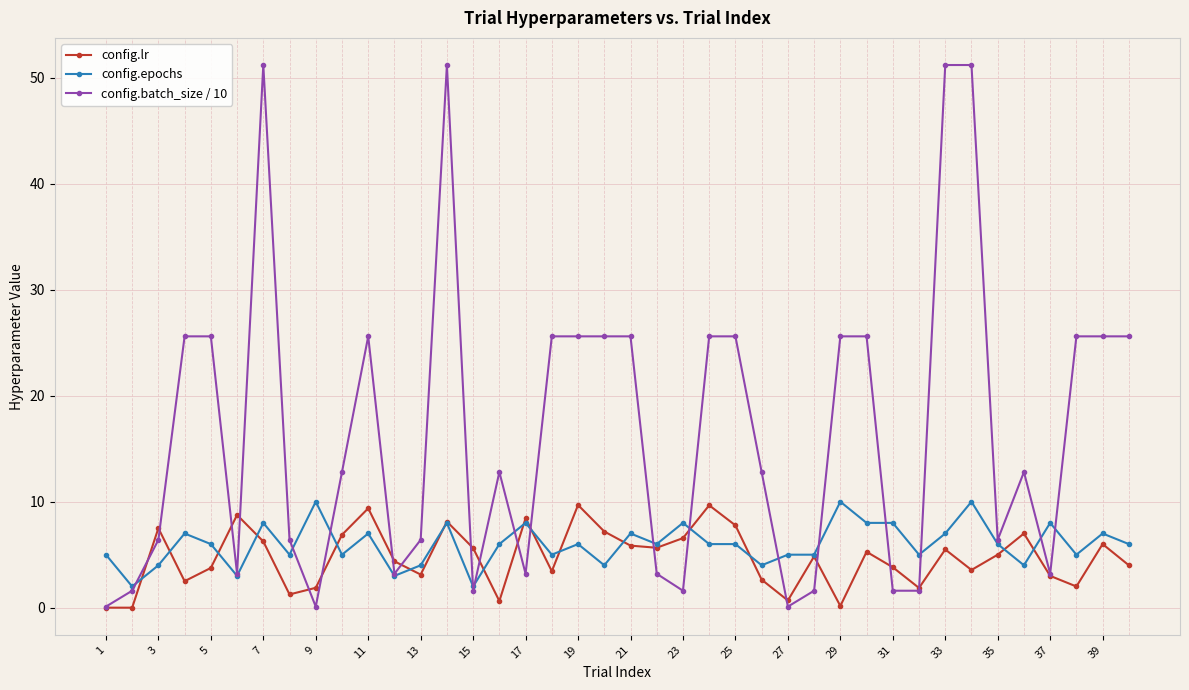

What is the highest value of the config.batch_size / 10 series?

51.2